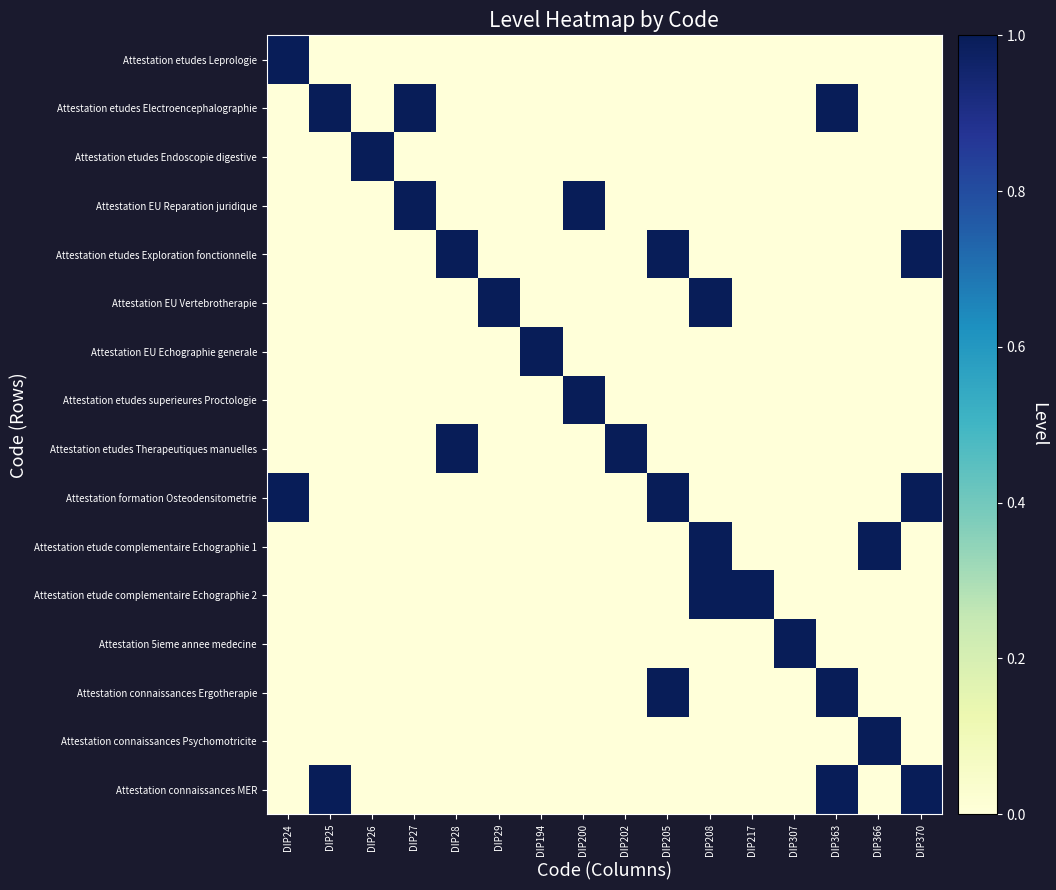

Reading left to right, list all the values displayed in this chart.

Attestation etudes Leprologie: DIP24=1	DIP25=0	DIP26=0	DIP27=0	DIP28=0	DIP29=0	DIP194=0	DIP200=0	DIP202=0	DIP205=0	DIP208=0	DIP217=0	DIP307=0	DIP363=0	DIP366=0	DIP370=0
Attestation etudes Electroencephalographie: DIP24=0	DIP25=1	DIP26=0	DIP27=1	DIP28=0	DIP29=0	DIP194=0	DIP200=0	DIP202=0	DIP205=0	DIP208=0	DIP217=0	DIP307=0	DIP363=1	DIP366=0	DIP370=0
Attestation etudes Endoscopie digestive: DIP24=0	DIP25=0	DIP26=1	DIP27=0	DIP28=0	DIP29=0	DIP194=0	DIP200=0	DIP202=0	DIP205=0	DIP208=0	DIP217=0	DIP307=0	DIP363=0	DIP366=0	DIP370=0
Attestation EU Reparation juridique: DIP24=0	DIP25=0	DIP26=0	DIP27=1	DIP28=0	DIP29=0	DIP194=0	DIP200=1	DIP202=0	DIP205=0	DIP208=0	DIP217=0	DIP307=0	DIP363=0	DIP366=0	DIP370=0
Attestation etudes Exploration fonctionnelle: DIP24=0	DIP25=0	DIP26=0	DIP27=0	DIP28=1	DIP29=0	DIP194=0	DIP200=0	DIP202=0	DIP205=1	DIP208=0	DIP217=0	DIP307=0	DIP363=0	DIP366=0	DIP370=1
Attestation EU Vertebrotherapie: DIP24=0	DIP25=0	DIP26=0	DIP27=0	DIP28=0	DIP29=1	DIP194=0	DIP200=0	DIP202=0	DIP205=0	DIP208=1	DIP217=0	DIP307=0	DIP363=0	DIP366=0	DIP370=0
Attestation EU Echographie generale: DIP24=0	DIP25=0	DIP26=0	DIP27=0	DIP28=0	DIP29=0	DIP194=1	DIP200=0	DIP202=0	DIP205=0	DIP208=0	DIP217=0	DIP307=0	DIP363=0	DIP366=0	DIP370=0
Attestation etudes superieures Proctologie: DIP24=0	DIP25=0	DIP26=0	DIP27=0	DIP28=0	DIP29=0	DIP194=0	DIP200=1	DIP202=0	DIP205=0	DIP208=0	DIP217=0	DIP307=0	DIP363=0	DIP366=0	DIP370=0
Attestation etudes Therapeutiques manuelles: DIP24=0	DIP25=0	DIP26=0	DIP27=0	DIP28=1	DIP29=0	DIP194=0	DIP200=0	DIP202=1	DIP205=0	DIP208=0	DIP217=0	DIP307=0	DIP363=0	DIP366=0	DIP370=0
Attestation formation Osteodensitometrie: DIP24=1	DIP25=0	DIP26=0	DIP27=0	DIP28=0	DIP29=0	DIP194=0	DIP200=0	DIP202=0	DIP205=1	DIP208=0	DIP217=0	DIP307=0	DIP363=0	DIP366=0	DIP370=1
Attestation etude complementaire Echographie 1: DIP24=0	DIP25=0	DIP26=0	DIP27=0	DIP28=0	DIP29=0	DIP194=0	DIP200=0	DIP202=0	DIP205=0	DIP208=1	DIP217=0	DIP307=0	DIP363=0	DIP366=1	DIP370=0
Attestation etude complementaire Echographie 2: DIP24=0	DIP25=0	DIP26=0	DIP27=0	DIP28=0	DIP29=0	DIP194=0	DIP200=0	DIP202=0	DIP205=0	DIP208=1	DIP217=1	DIP307=0	DIP363=0	DIP366=0	DIP370=0
Attestation 5ieme annee medecine: DIP24=0	DIP25=0	DIP26=0	DIP27=0	DIP28=0	DIP29=0	DIP194=0	DIP200=0	DIP202=0	DIP205=0	DIP208=0	DIP217=0	DIP307=1	DIP363=0	DIP366=0	DIP370=0
Attestation connaissances Ergotherapie: DIP24=0	DIP25=0	DIP26=0	DIP27=0	DIP28=0	DIP29=0	DIP194=0	DIP200=0	DIP202=0	DIP205=1	DIP208=0	DIP217=0	DIP307=0	DIP363=1	DIP366=0	DIP370=0
Attestation connaissances Psychomotricite: DIP24=0	DIP25=0	DIP26=0	DIP27=0	DIP28=0	DIP29=0	DIP194=0	DIP200=0	DIP202=0	DIP205=0	DIP208=0	DIP217=0	DIP307=0	DIP363=0	DIP366=1	DIP370=0
Attestation connaissances MER: DIP24=0	DIP25=1	DIP26=0	DIP27=0	DIP28=0	DIP29=0	DIP194=0	DIP200=0	DIP202=0	DIP205=0	DIP208=0	DIP217=0	DIP307=0	DIP363=1	DIP366=0	DIP370=1